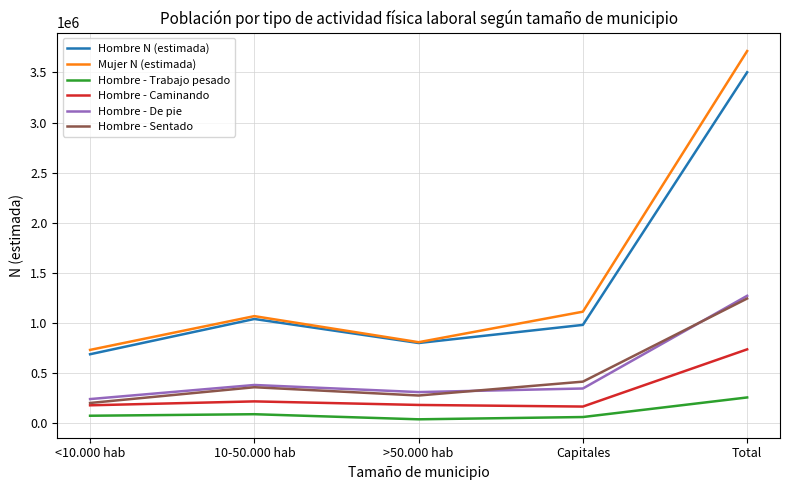

The value of Hombre - De pie at 10-50.000 hab is 588089. True or false?

False